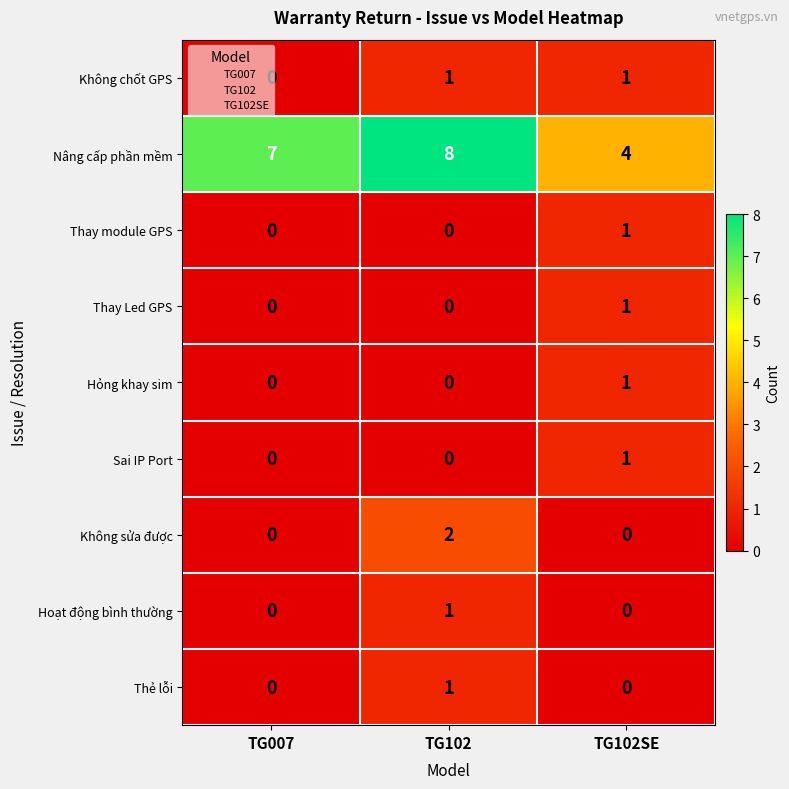

Which series has the largest total across all categories?

Nâng cấp phần mềm